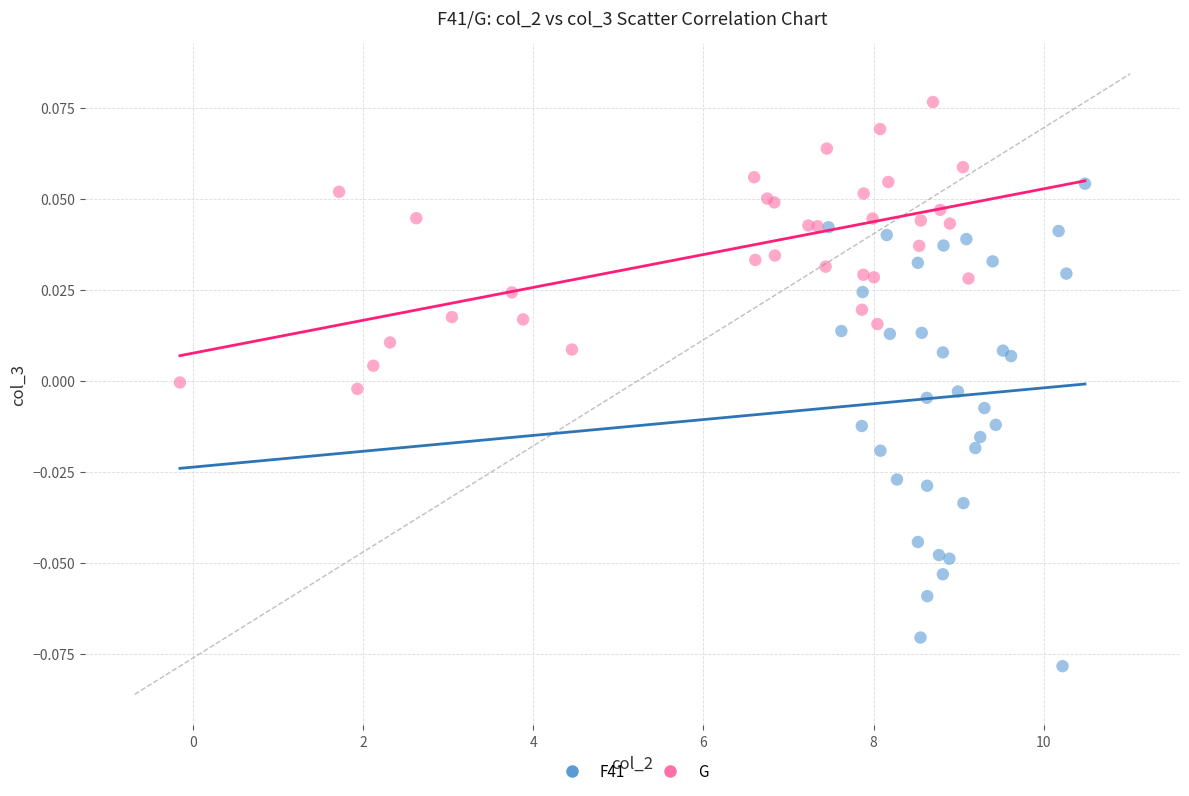

Which series has the largest Y range (max minus min)?

F41